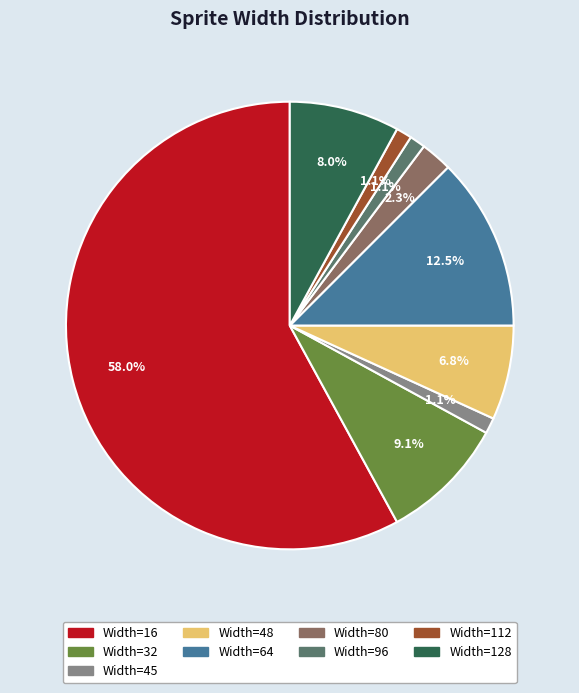

Is there a majority slice in this chart?

Yes